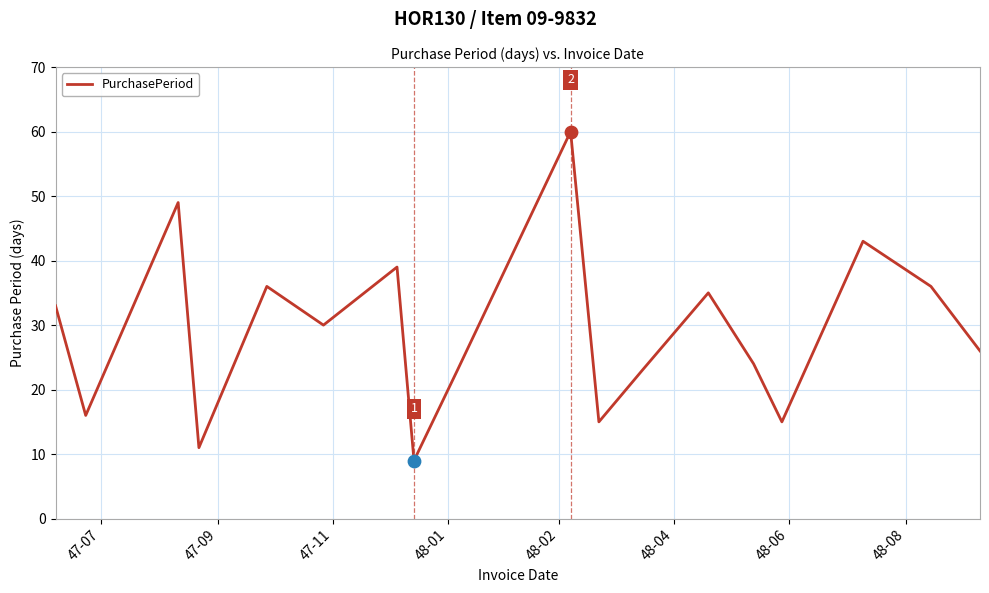

What is the smallest value displayed?

9